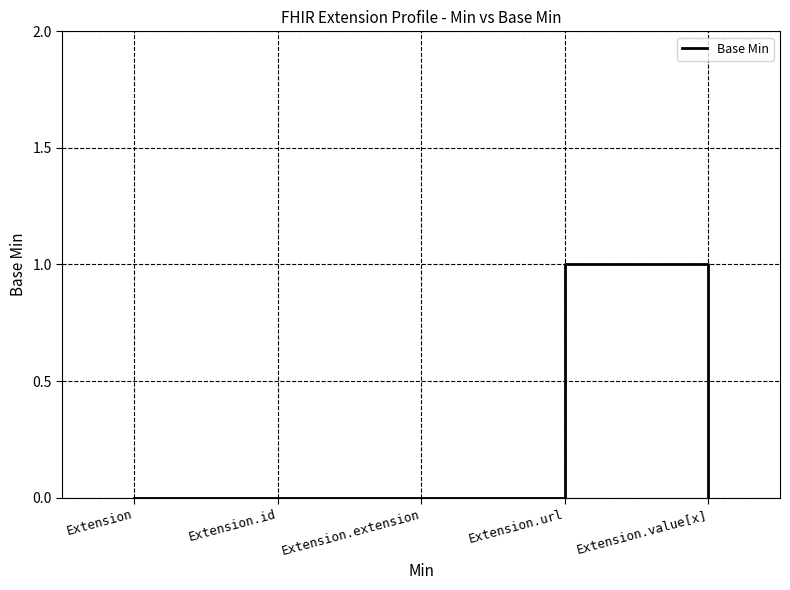

Does the chart have visible grid lines?

Yes